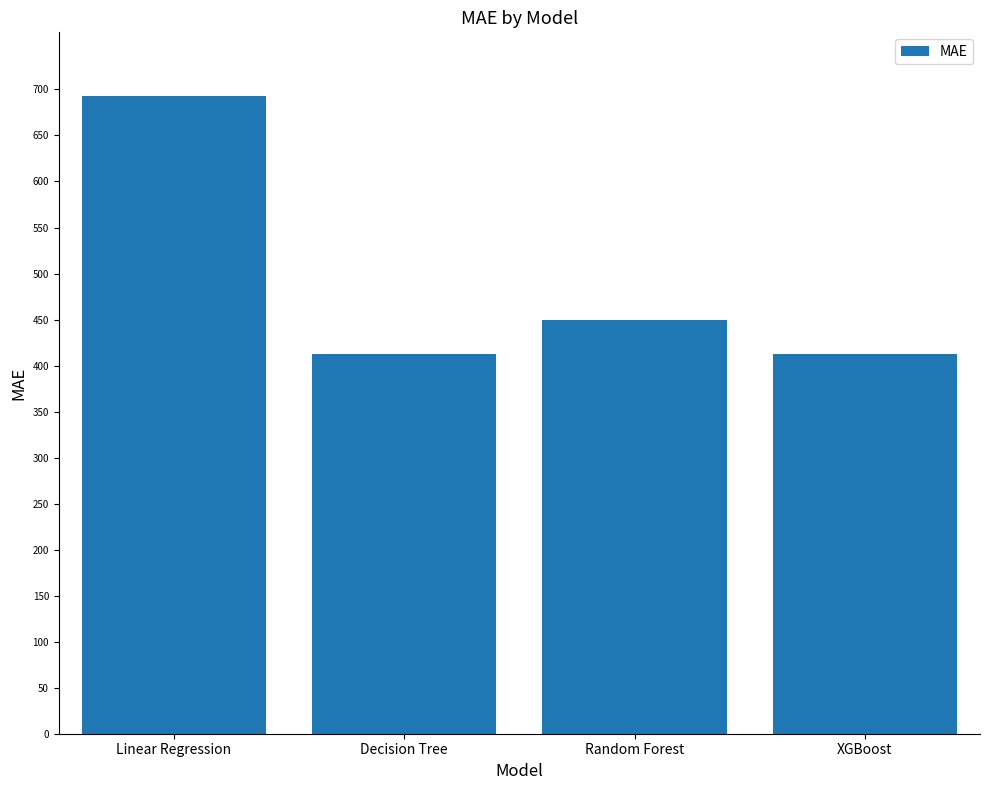

What is the maximum value shown in the chart?

692.8